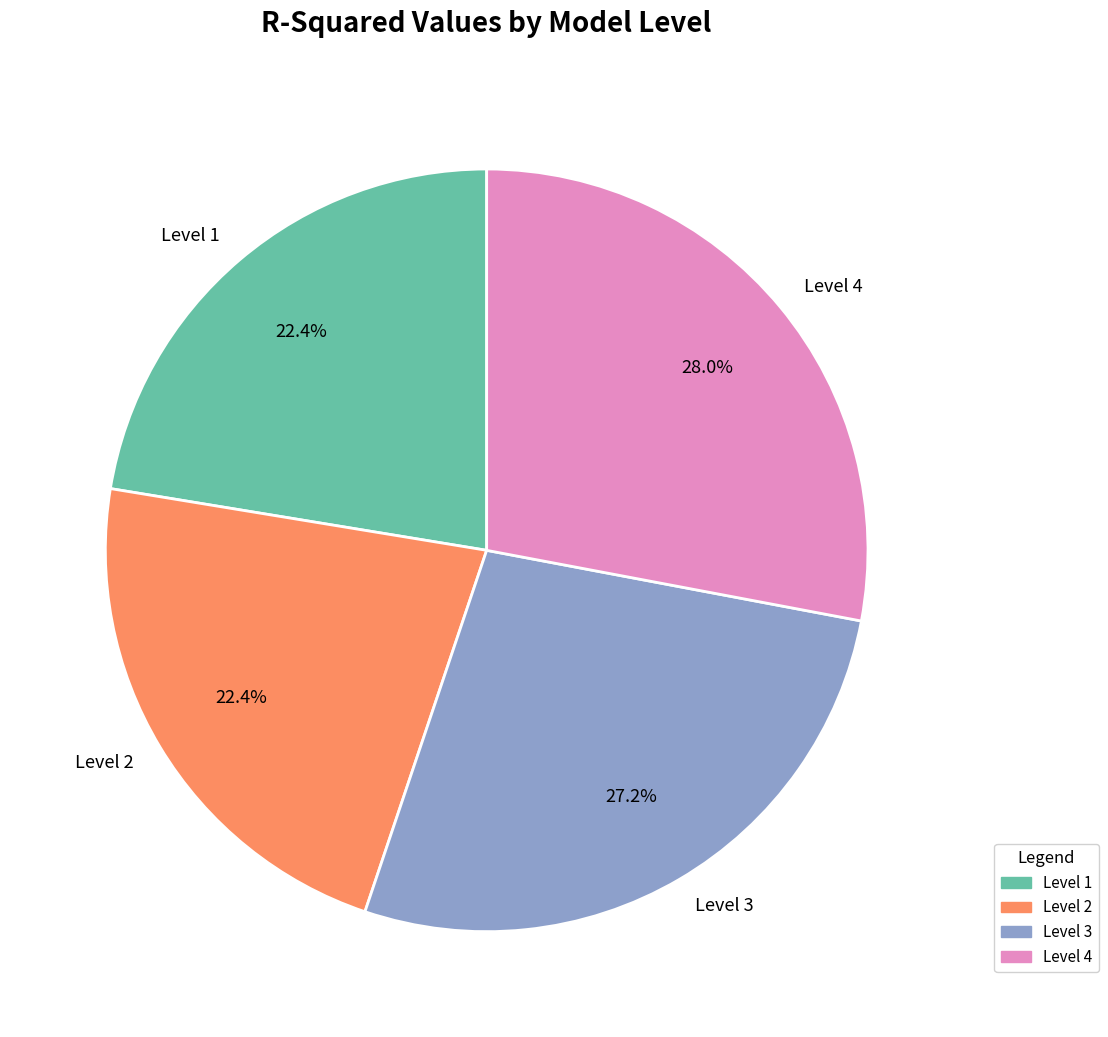

Combined, what portion of the pie is Level 2 and Level 1?

44.8%